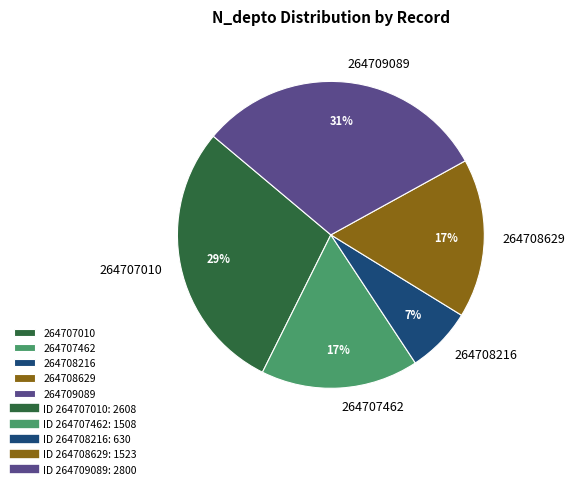

To the nearest percent, what percentage of the pie is 264707010?

29%